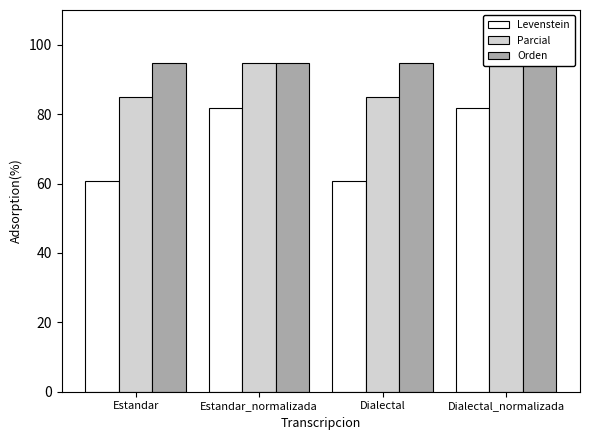

What position from the left is Dialectal?

3